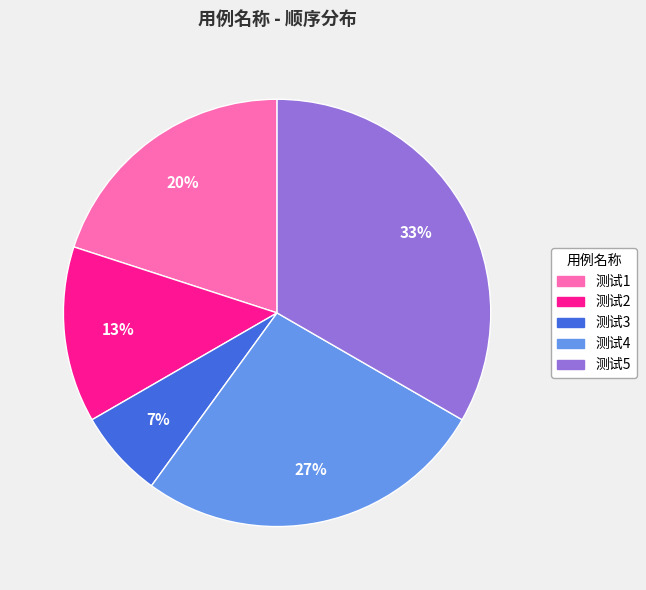

How many segments does this pie chart have?

5